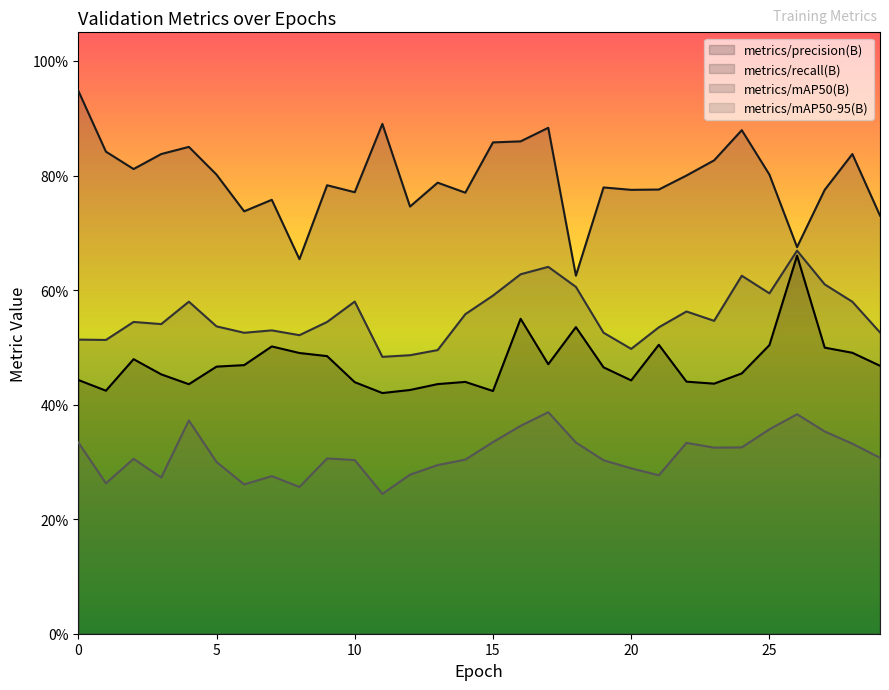

How many lines are shown in the chart?

4